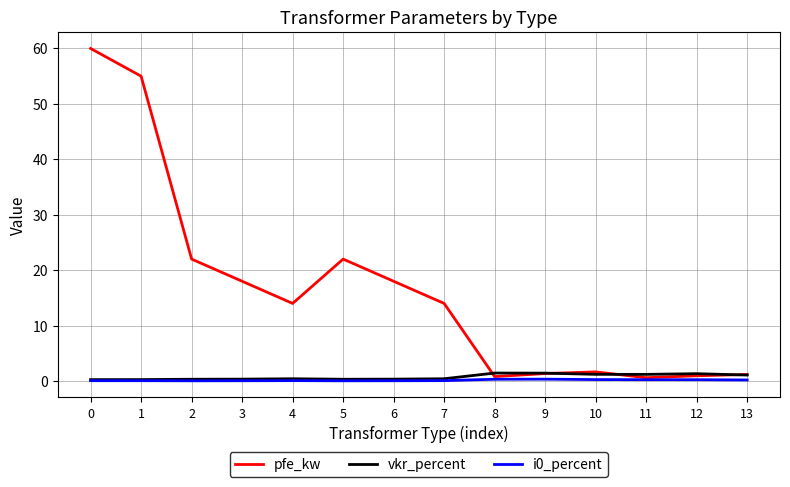

Where is the first local maximum for pfe_kw?

5